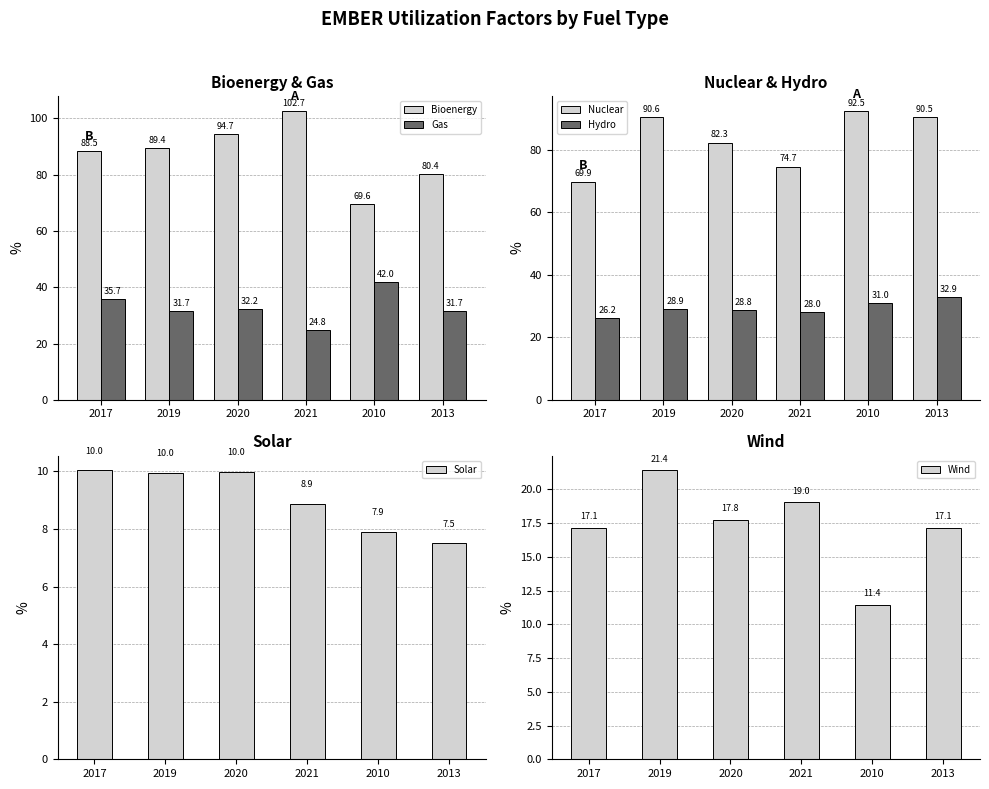

Reading right to left, extract all data points from this chart.

Bioenergy: 2013=80.4	2010=69.6	2021=102.7	2020=94.7	2019=89.4	2017=88.5
Gas: 2013=31.7	2010=42.0	2021=24.8	2020=32.2	2019=31.7	2017=35.7
Nuclear: 2013=90.5	2010=92.5	2021=74.7	2020=82.3	2019=90.6	2017=69.9
Hydro: 2013=32.9	2010=31.0	2021=28.0	2020=28.8	2019=28.9	2017=26.2
Solar: 2013=7.5	2010=7.9	2021=8.9	2020=10.0	2019=10.0	2017=10.0
Wind: 2013=17.1	2010=11.4	2021=19.0	2020=17.8	2019=21.4	2017=17.1